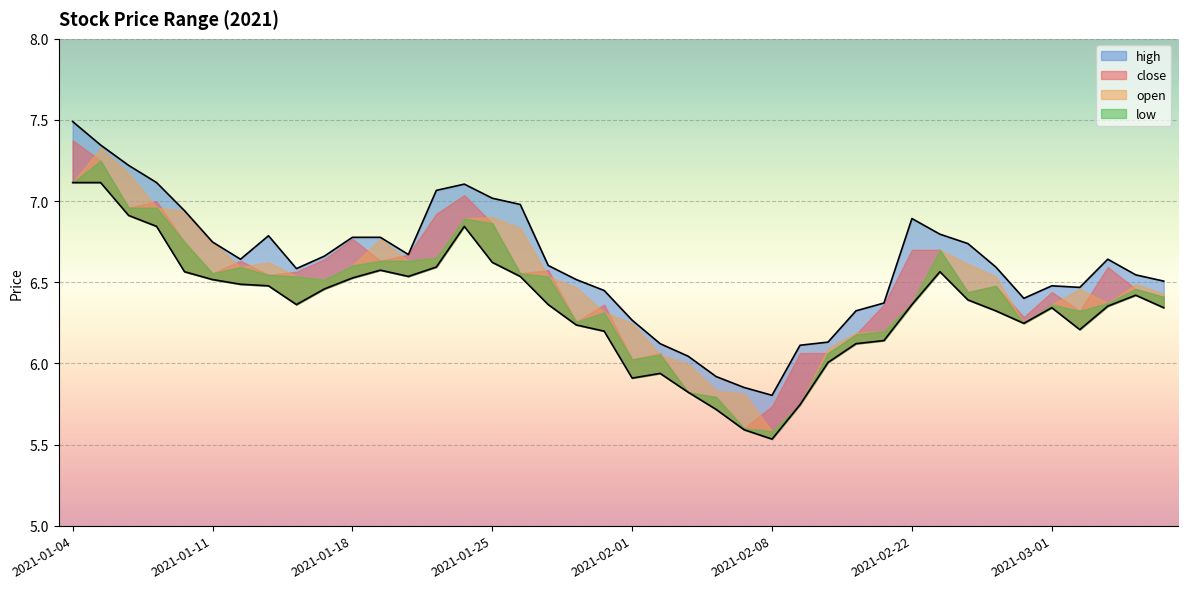

Where does the low series first go above 6?

2021-01-04